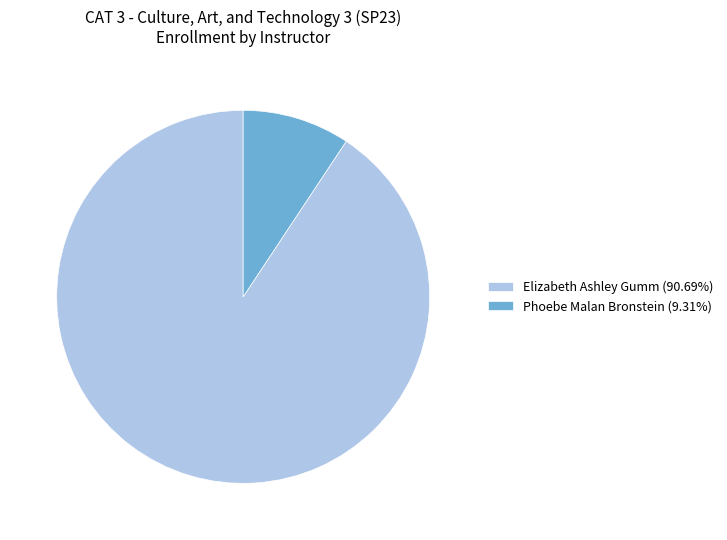

True or false: Phoebe Malan Bronstein accounts for 9% of the total.

True